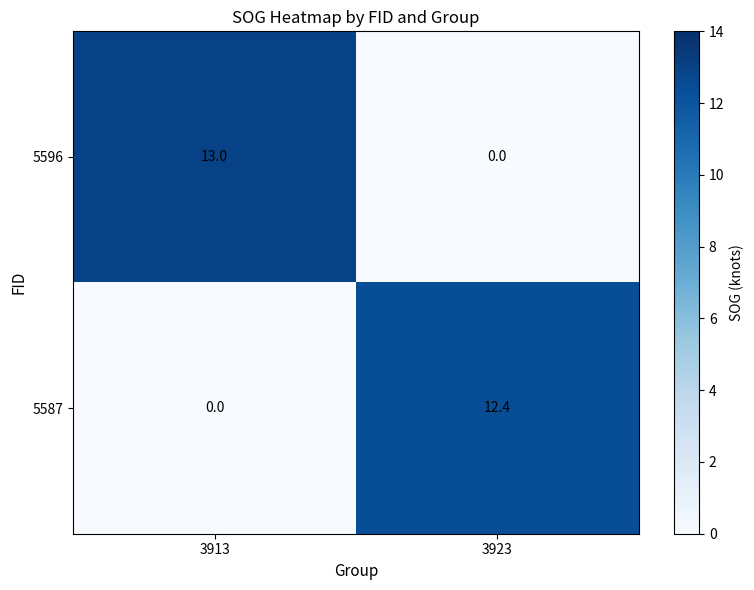

Is it true that 5587 equals 16.2 at 3923?

False